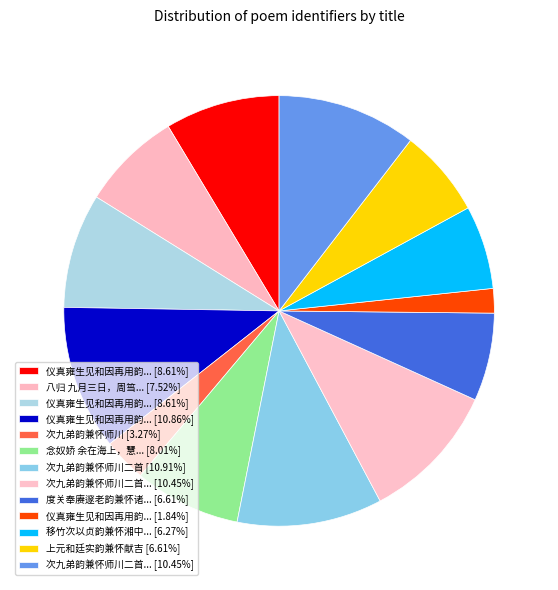

How many segments does this pie chart have?

13